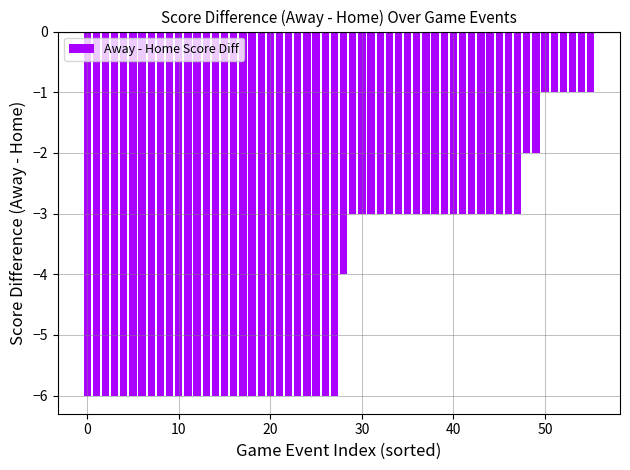

What is the sum of all values?

-239